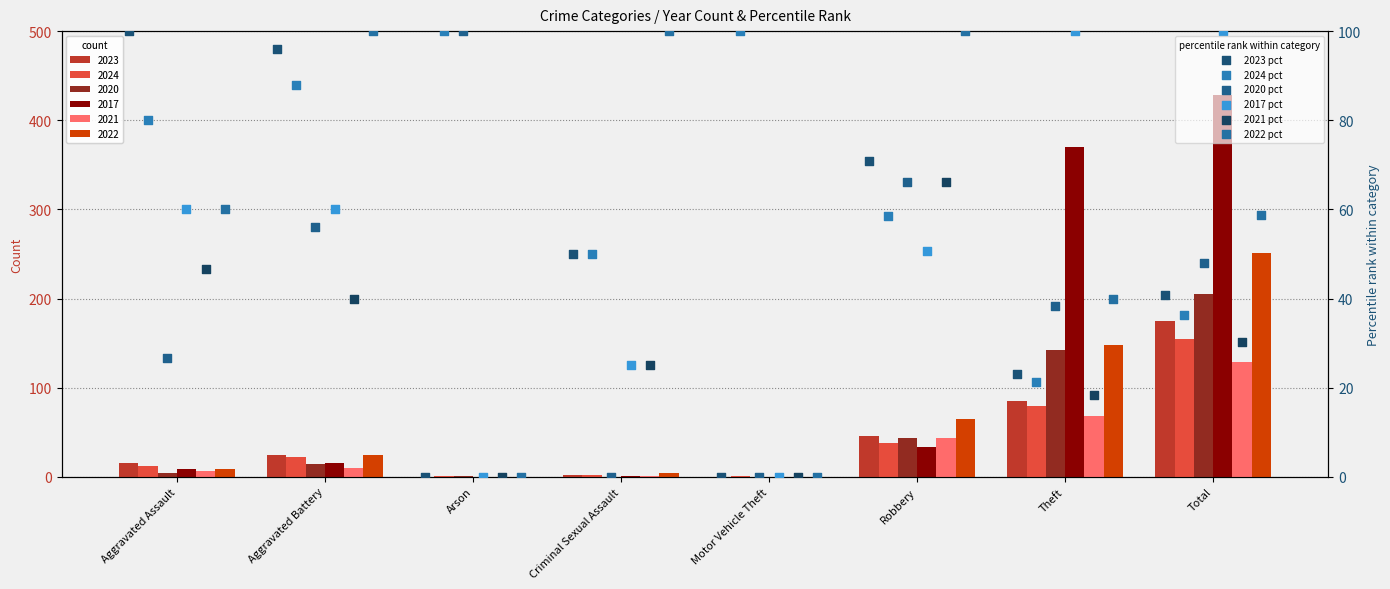

Which series has the largest total across all categories?

2024 pct